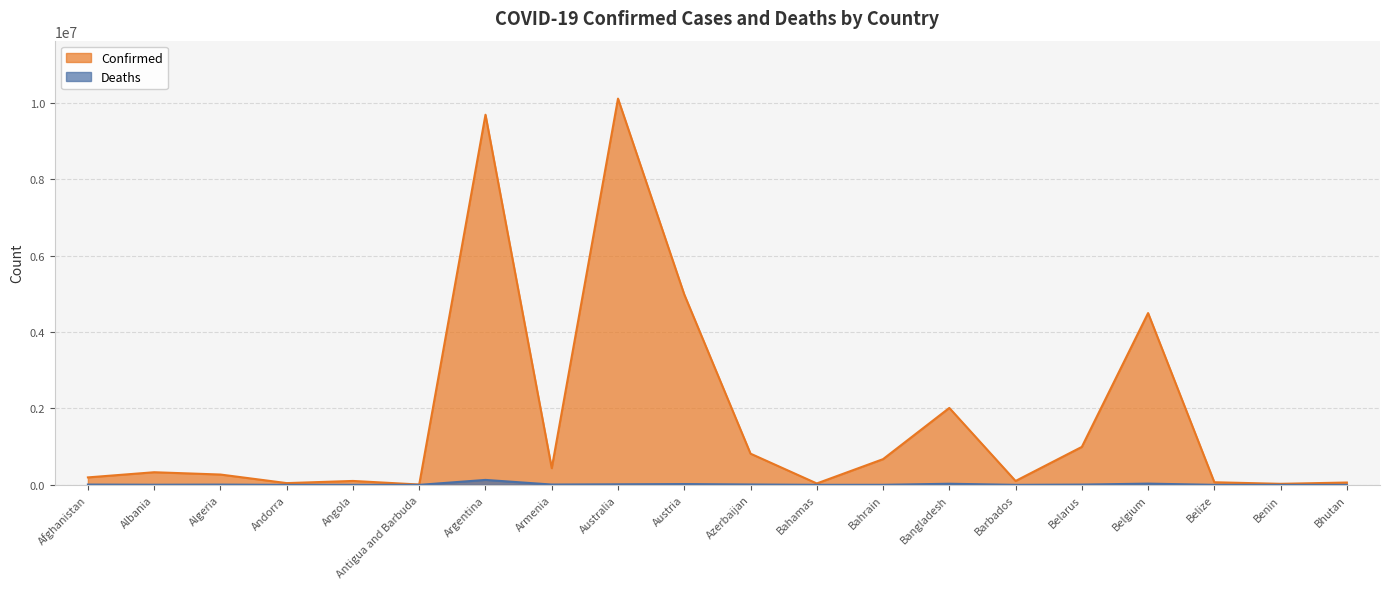

List the series in order of their peak value, lowest first.

Deaths, Confirmed